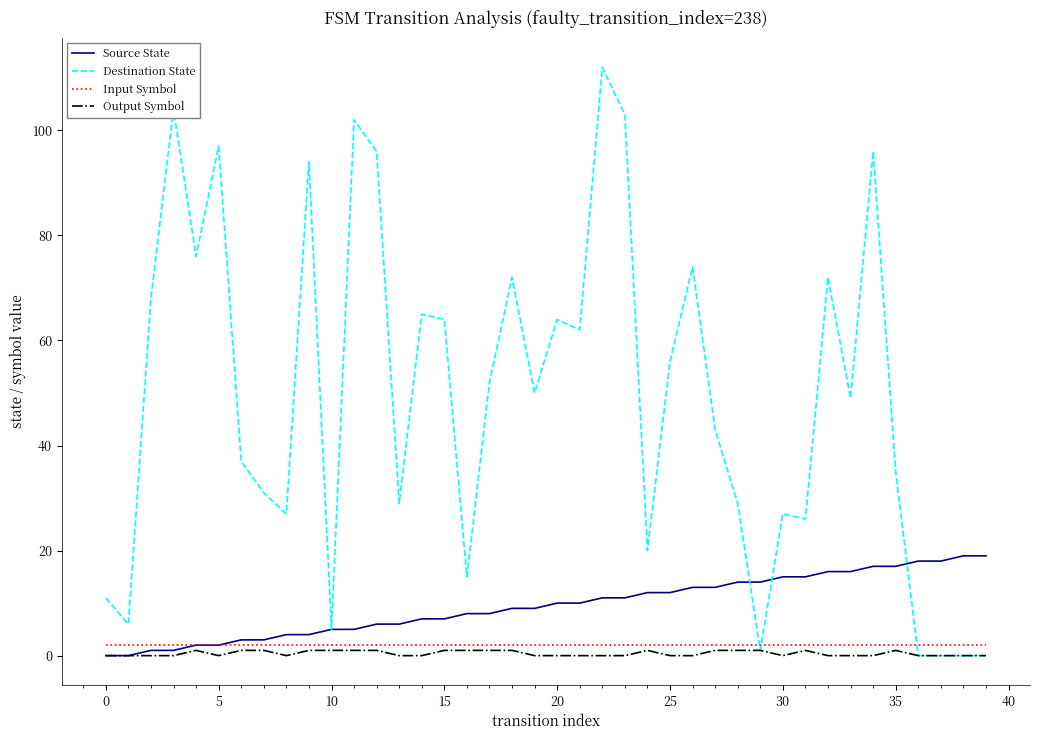

Which series has the largest range (max minus min)?

Destination State